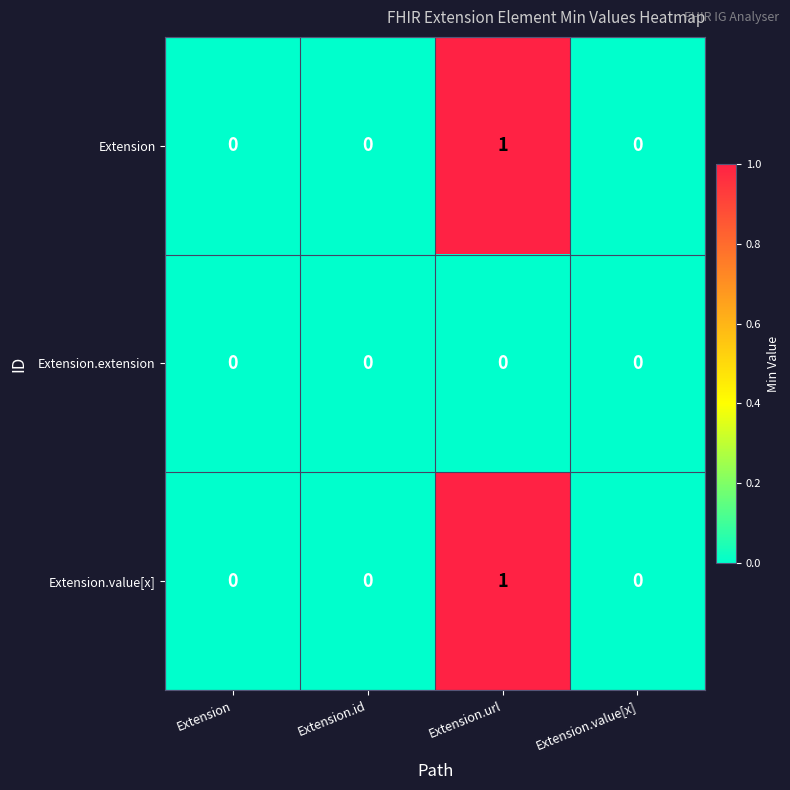

The value of Extension.extension at Extension.id is 0. True or false?

True